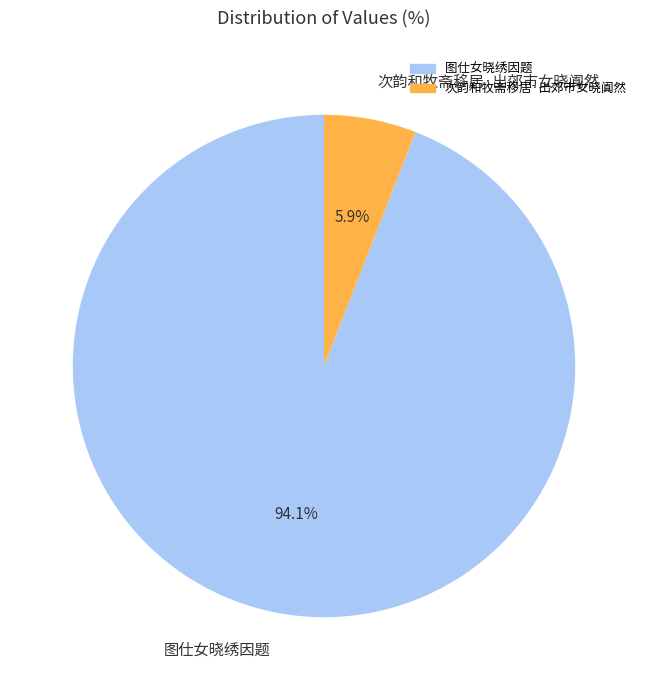

To the nearest percent, what is the difference between the 图仕女晓绣因题 and 次韵和牧斋移居·出郊市女晓阗然 slice percentages?

88%